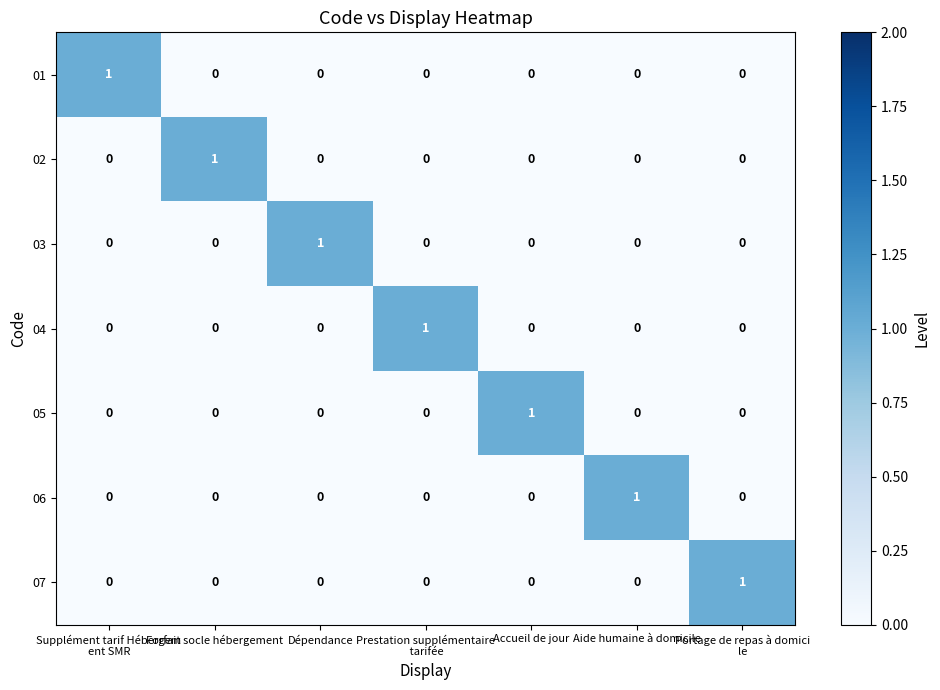

At how many categories does at least one series exceed 0?

7